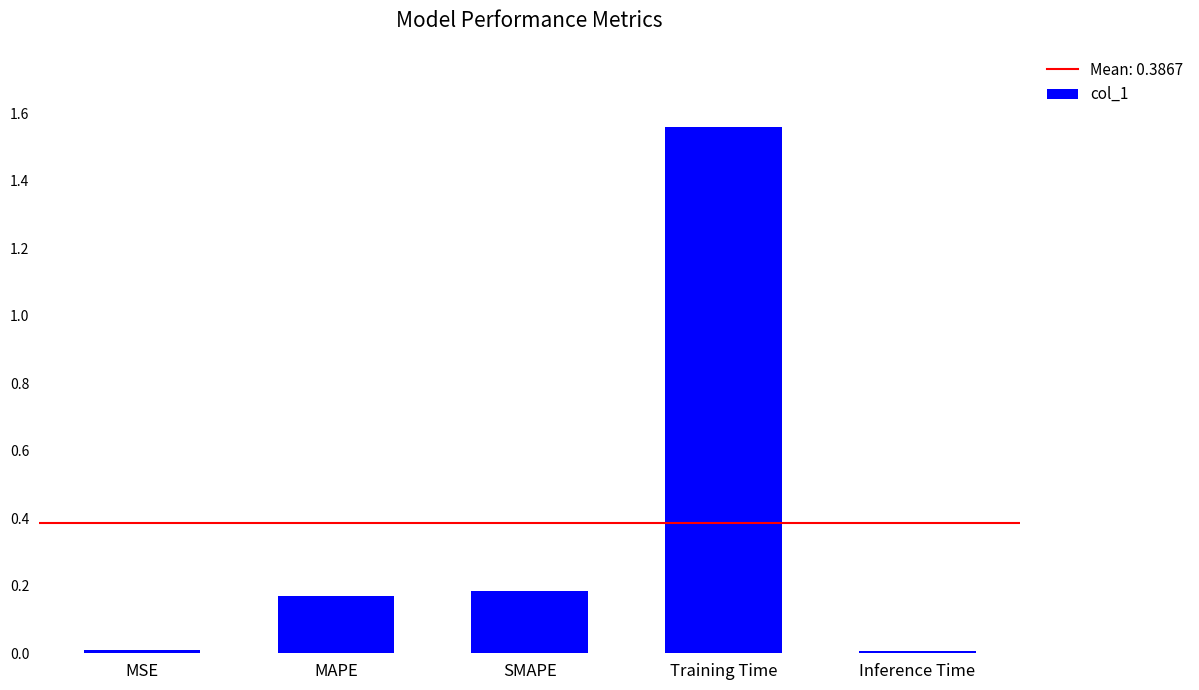

How many bars are there in total?

5